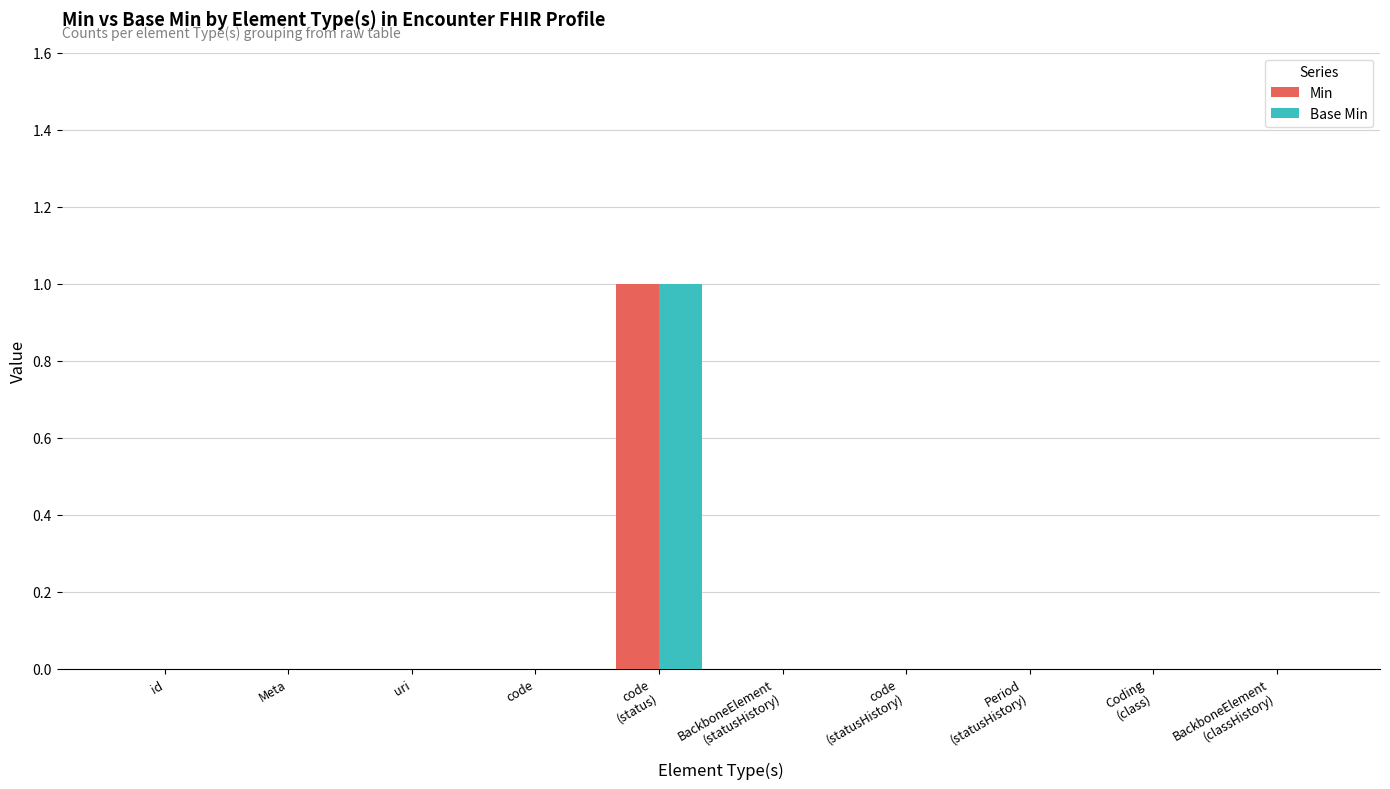

How many groups of bars are there?

10